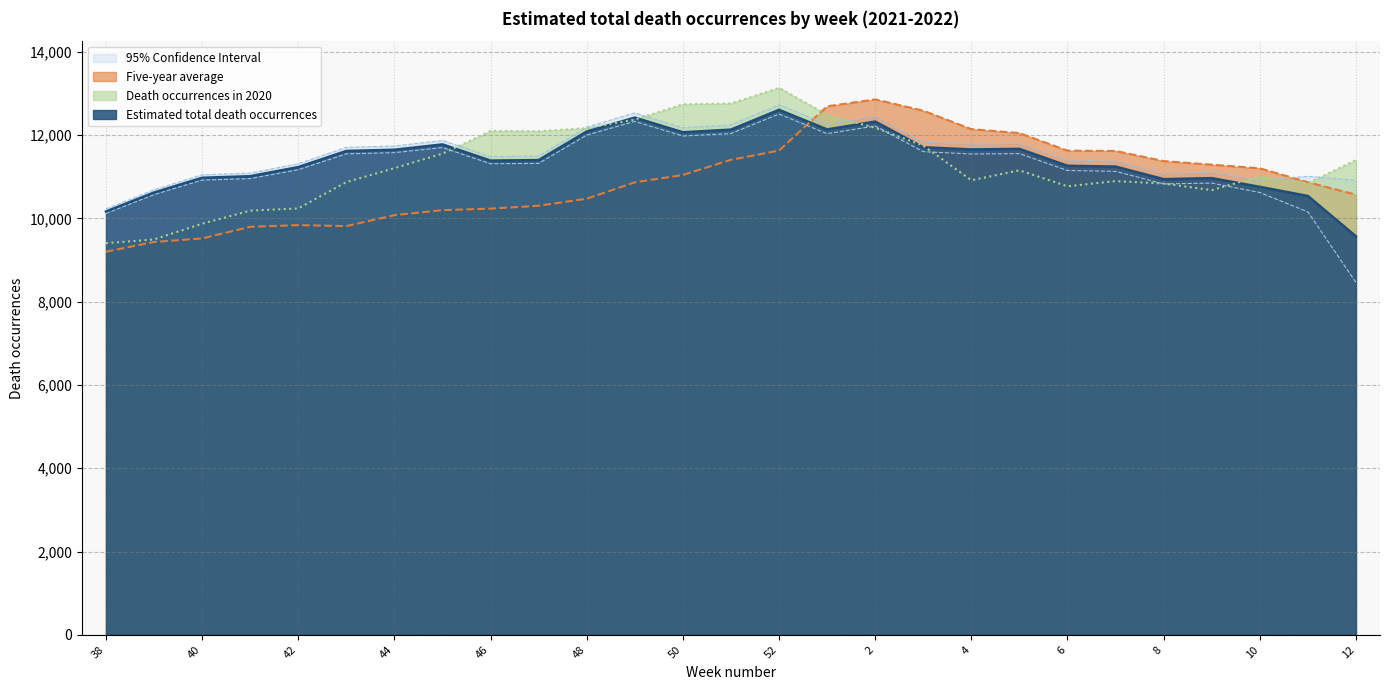

Where is the first local maximum for Estimated total death occurrences?

45